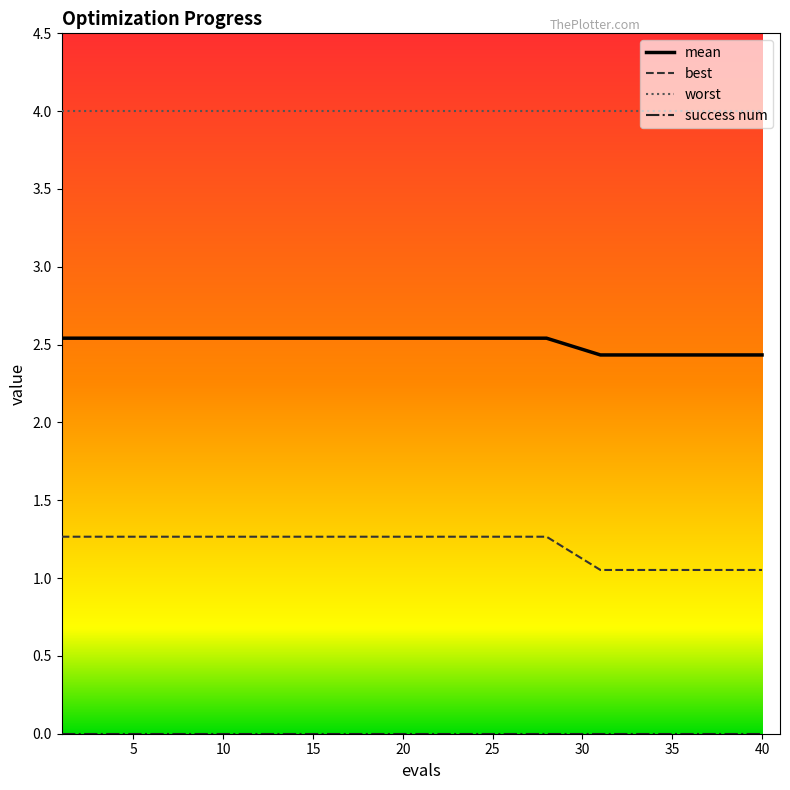

How many lines are shown in the chart?

4